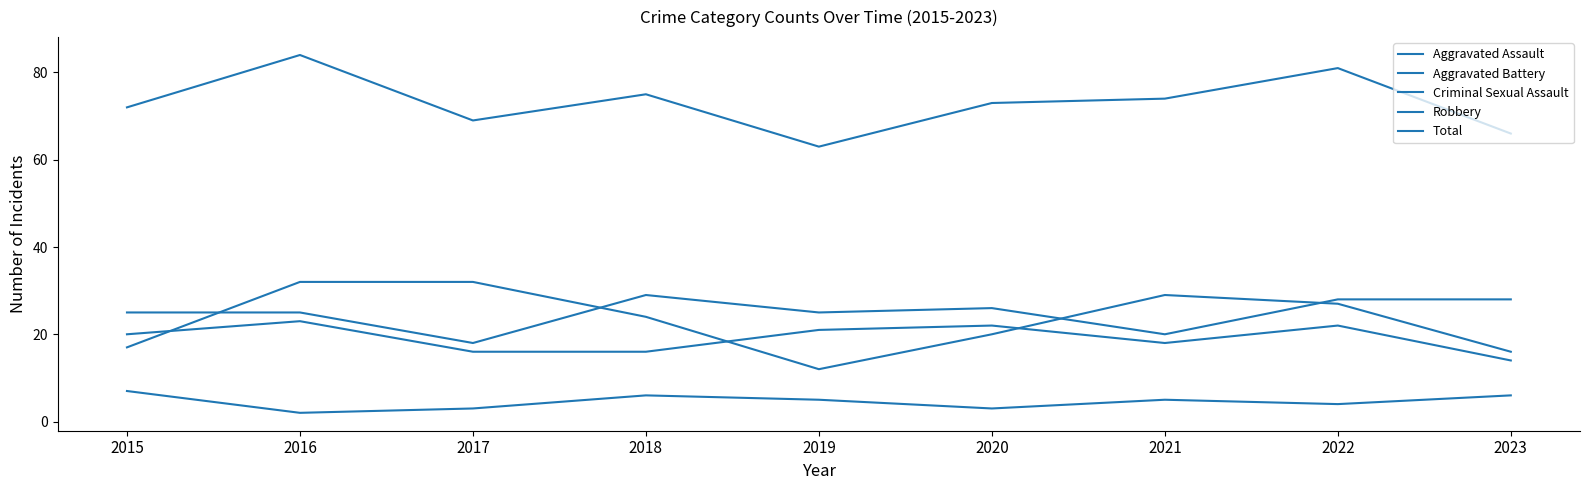

Does the chart display data point markers on the line(s)?

No